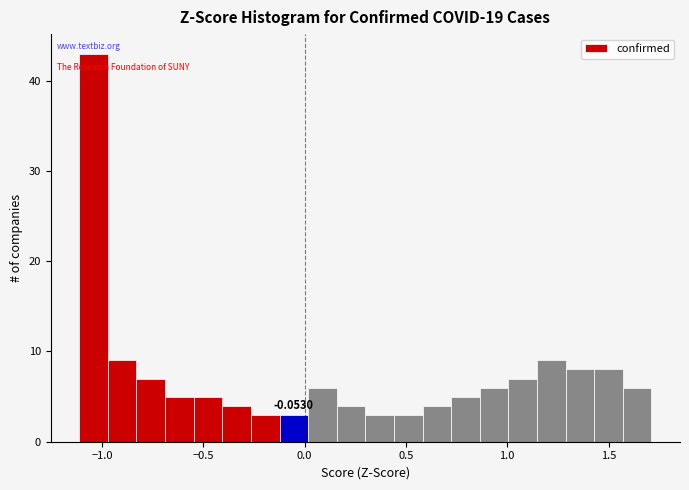

Read against the x-axis, roughly where is the centre of the tallest bar?

-1.05